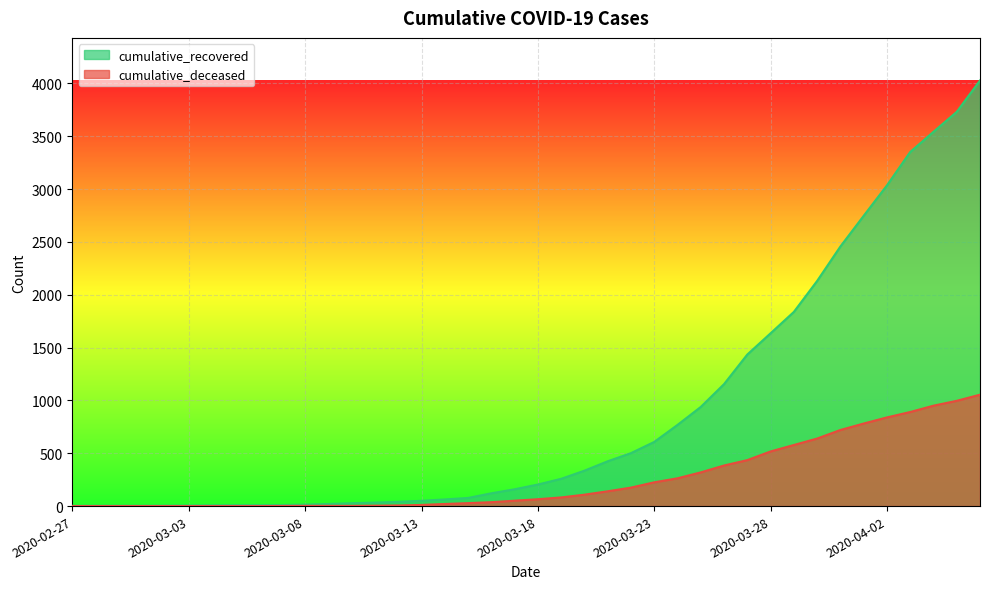

Reading left to right, extract all data points from this chart.

cumulative_recovered: 3	4	4	4	5	6	8	9	9	10	14	20	27	33	40	50	63	77	121	159	204	258	335	424	501	607	768	938	1154	1434	1635	1837	2130	2456	2746	3034	3350	3541	3730	4027
cumulative_deceased: 0	0	0	0	0	0	0	0	0	1	2	2	2	4	6	11	20	28	37	51	65	82	108	140	175	225	263	319	384	435	517	578	639	720	781	839	890	950	996	1054